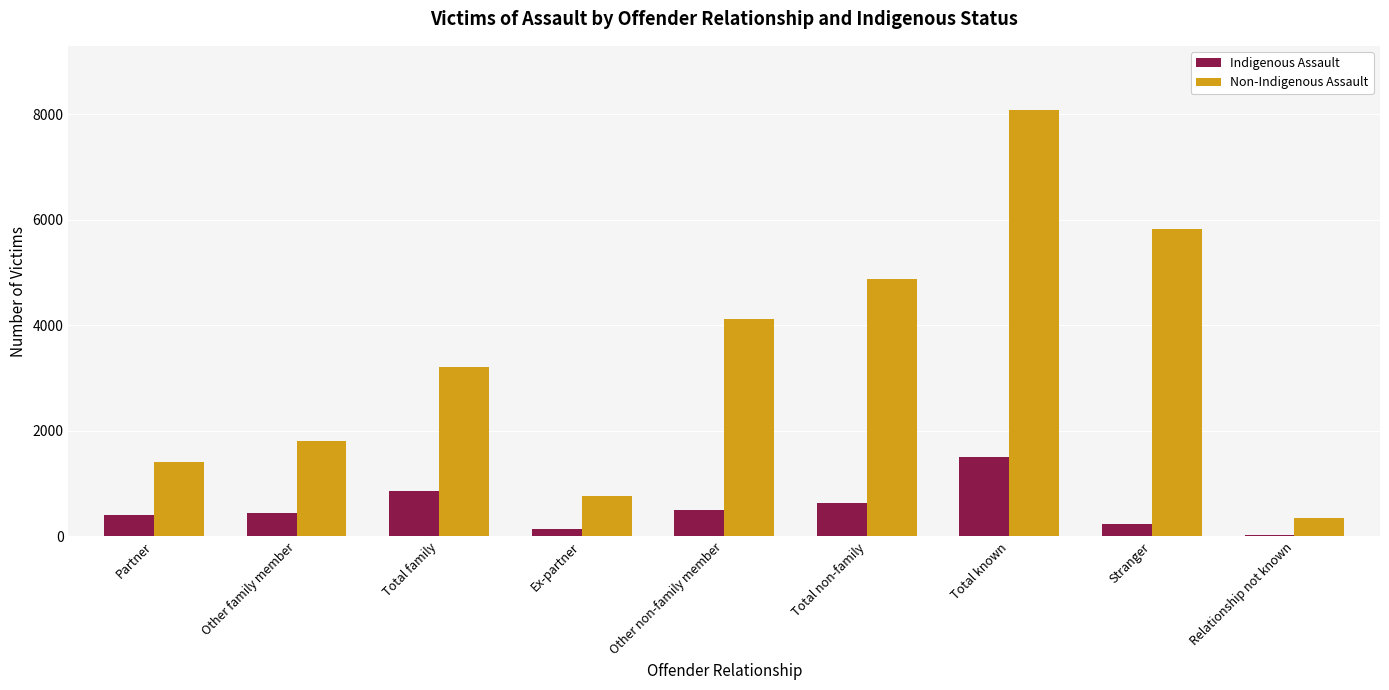

What is the maximum value for Non-Indigenous Assault?

8086